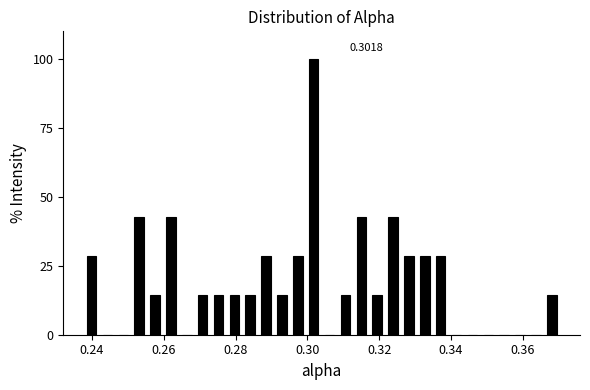

Around what value on the x-axis is the tallest bar? Give the approximate position of its centre, as read against the axis.

0.302